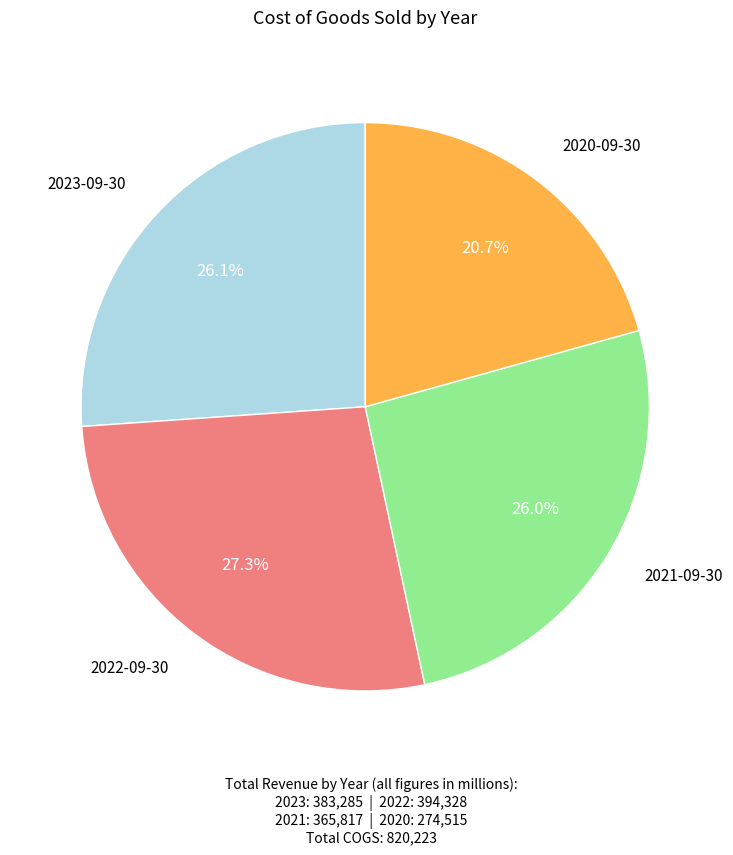

Is there a majority slice in this chart?

No